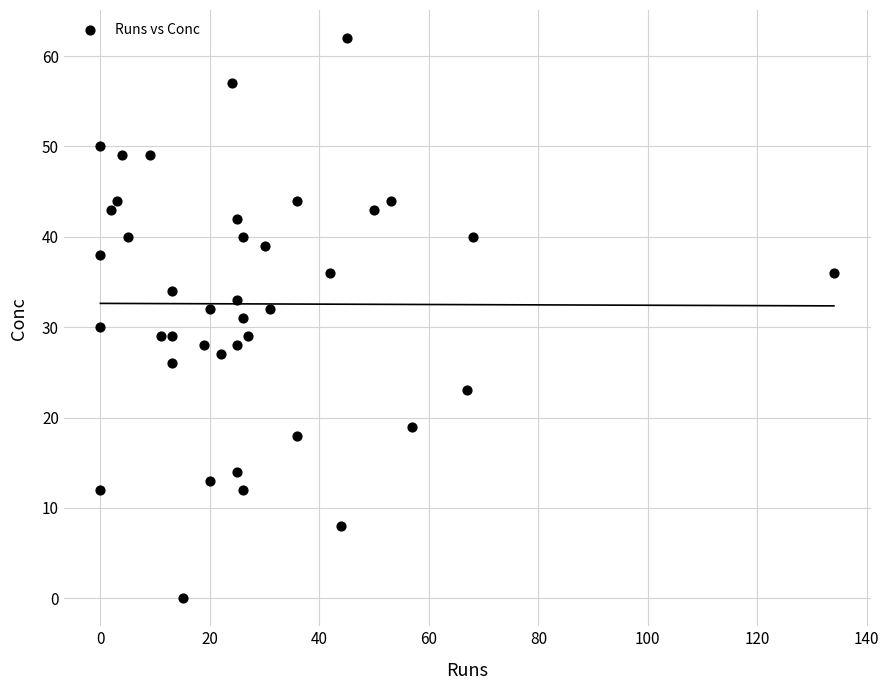

What is the range of Y values (max minus min)?

62